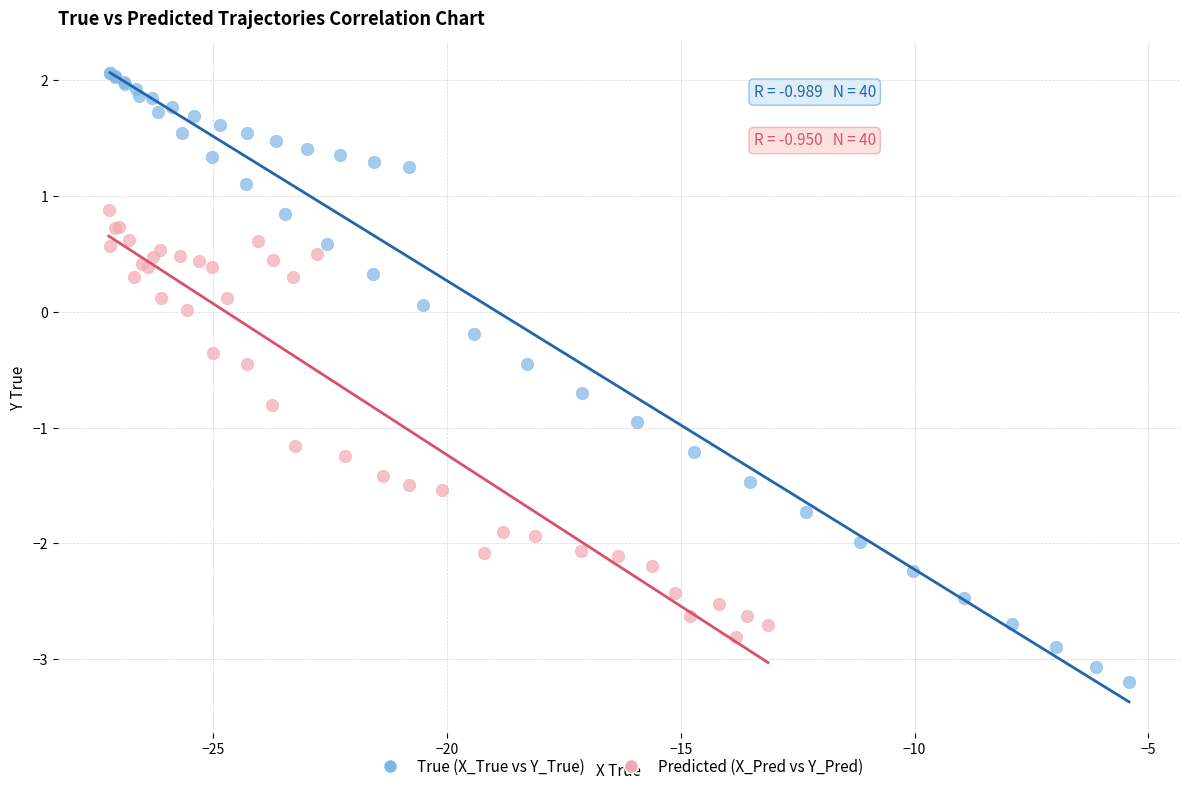

Which series has the largest Y range (max minus min)?

True (X_True vs Y_True)